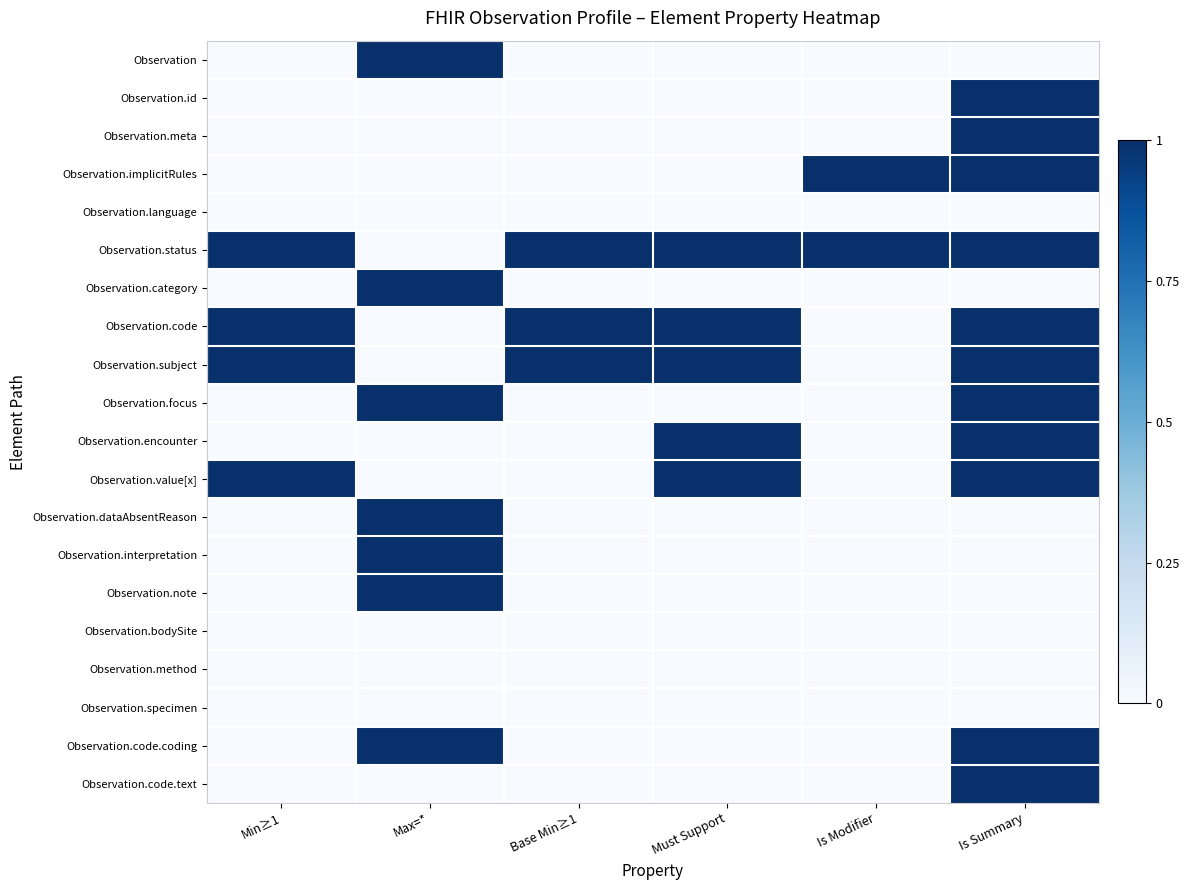

Rank the series at Must Support from highest to lowest value.

Observation.status, Observation.code, Observation.subject, Observation.encounter, Observation.value[x], Observation, Observation.id, Observation.meta, Observation.implicitRules, Observation.language, Observation.category, Observation.focus, Observation.dataAbsentReason, Observation.interpretation, Observation.note, Observation.bodySite, Observation.method, Observation.specimen, Observation.code.coding, Observation.code.text